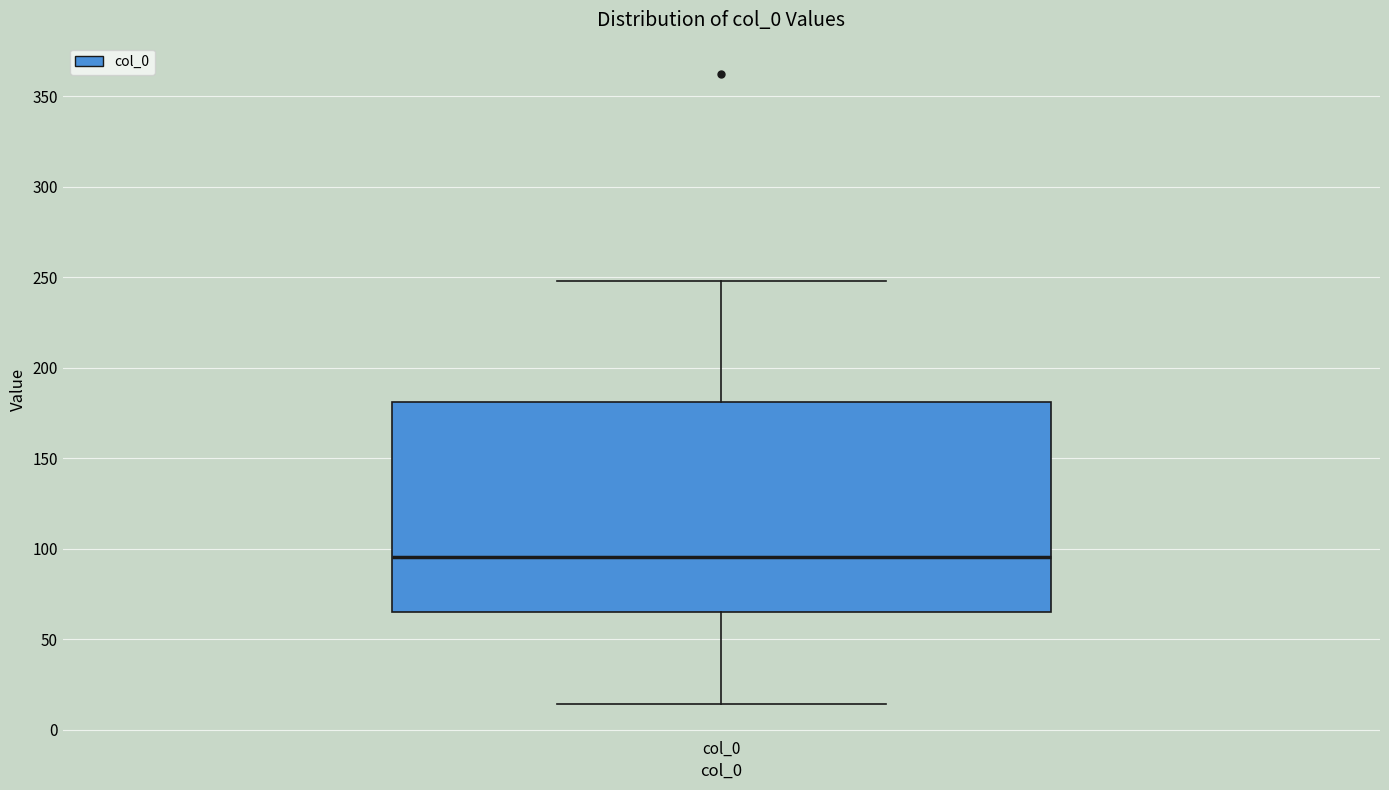

Read this box plot against the y-axis: the position of the median line, the range covered by the box, and the ends of both whiskers. The values are not printed on the chart, so give them approximately, as read against the axis.

median 95, box 65 to 180, whiskers 15 to 250